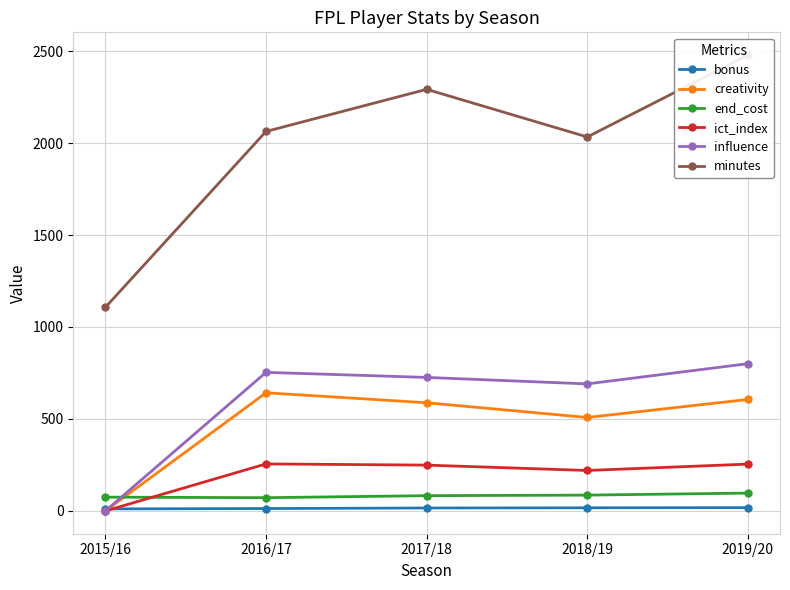

What is the difference between the influence values at 2015/16 and 2019/20?

800.6